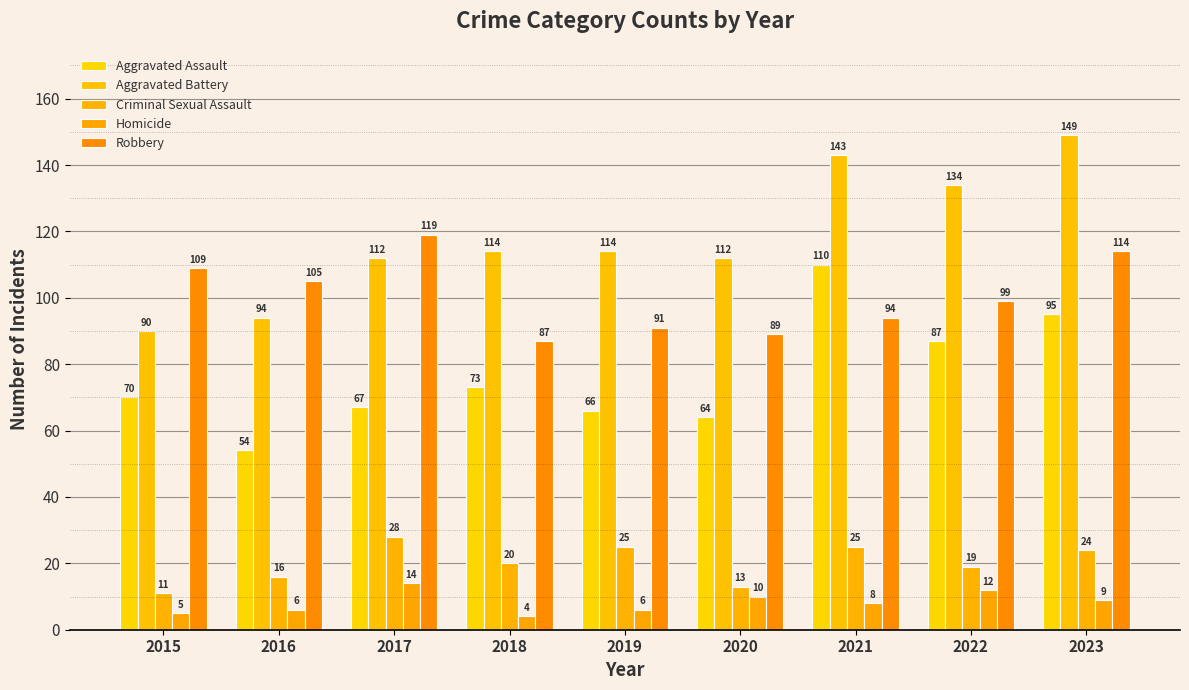

What is the difference between the Criminal Sexual Assault values at 2021 and 2016?

9